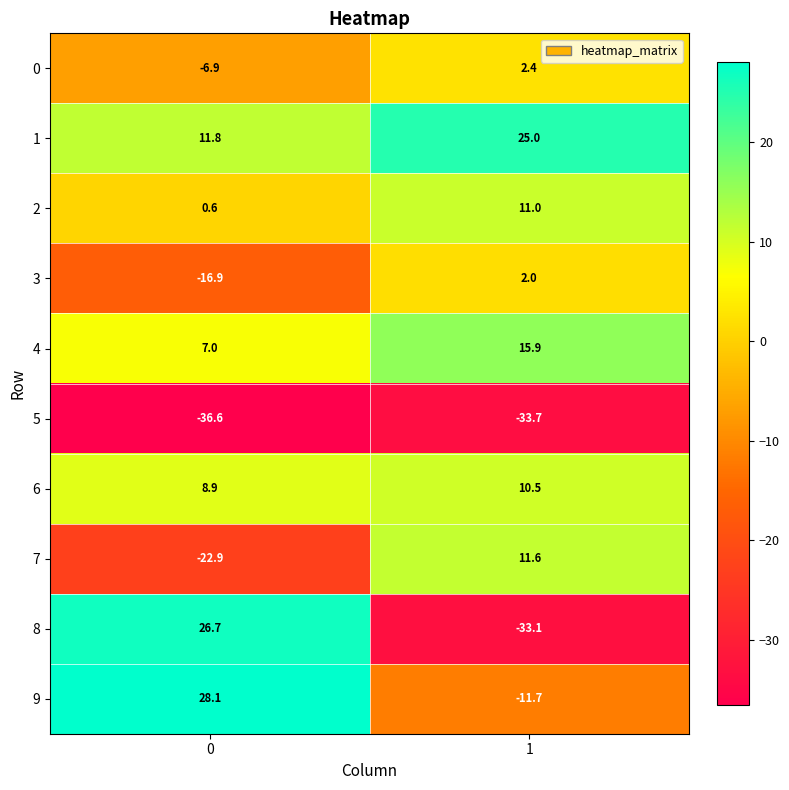

Count the number of categories in the chart.

2